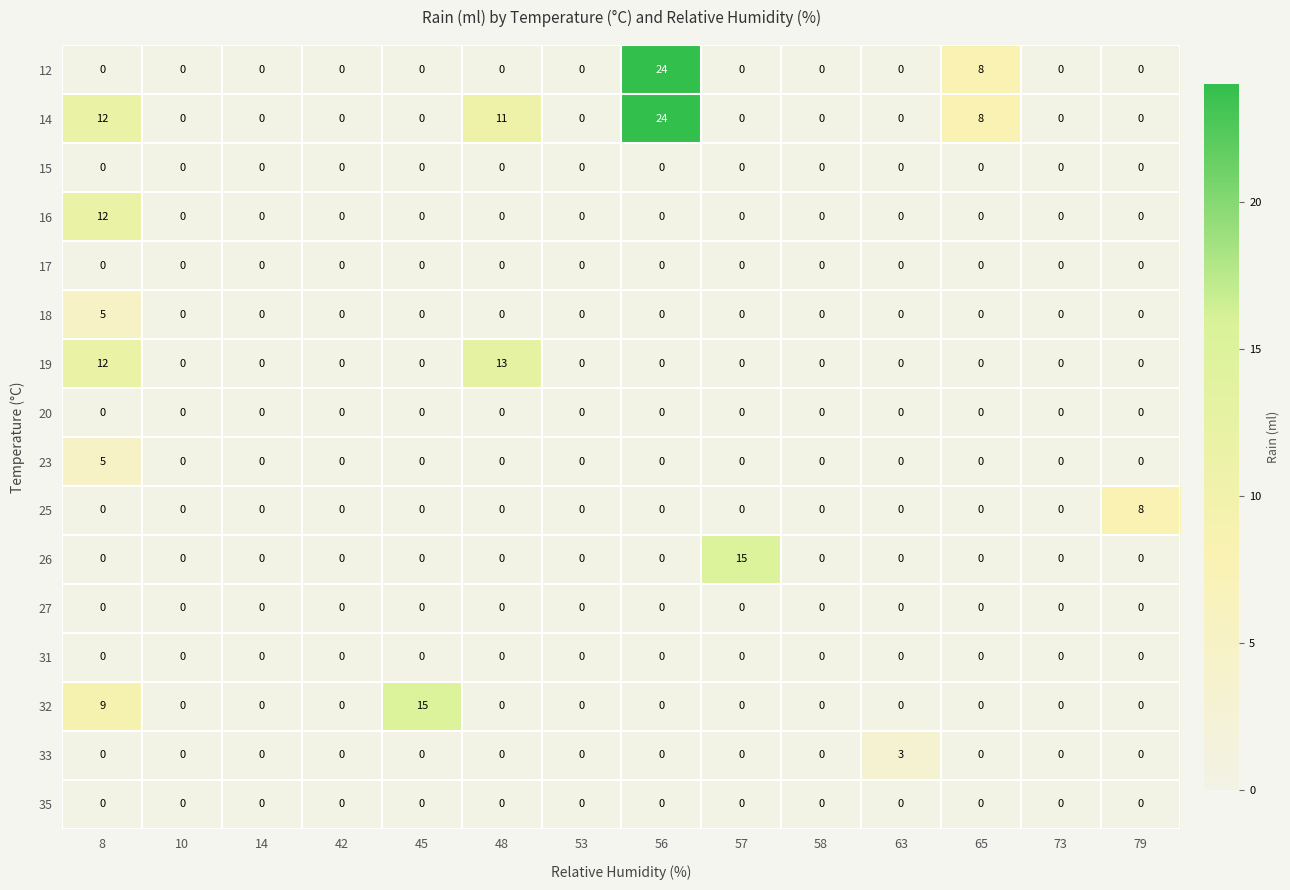

Count the 18 values in the range 0 to 1.

13